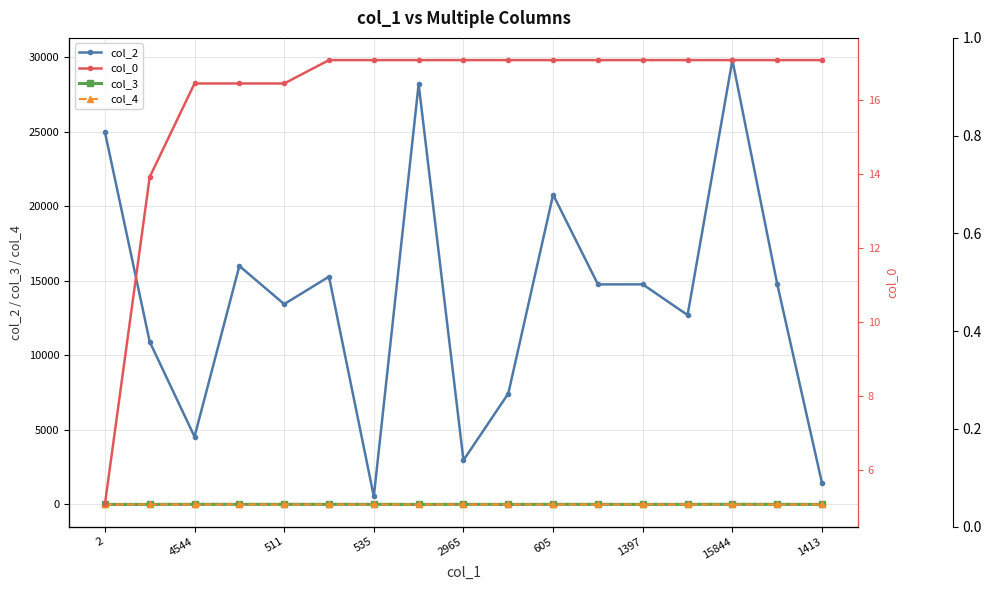

How many distinct data groups are displayed?

4